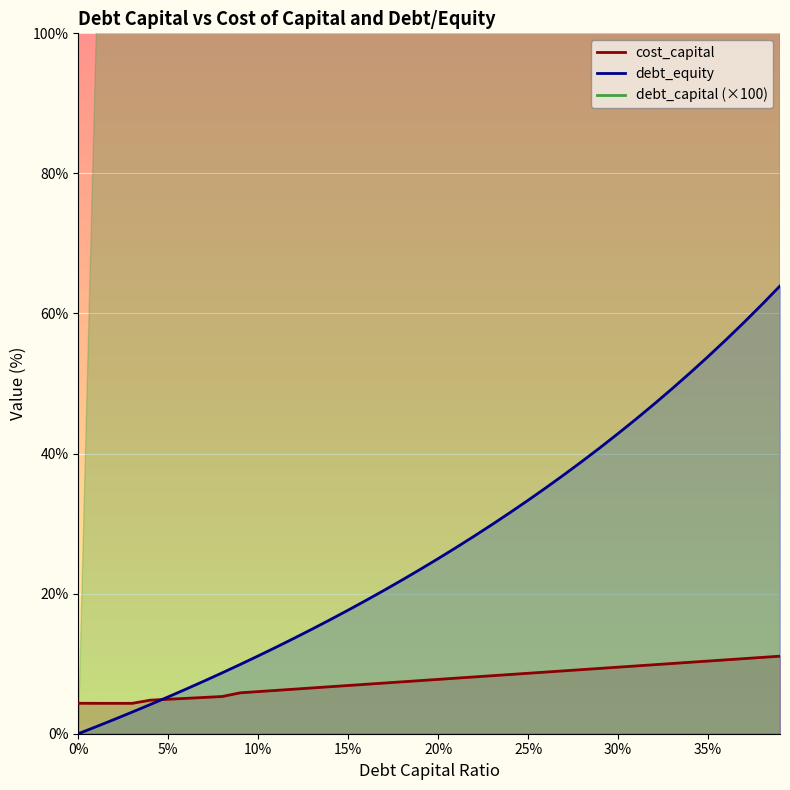

What is the sum of all cost_capital values?

1075.1